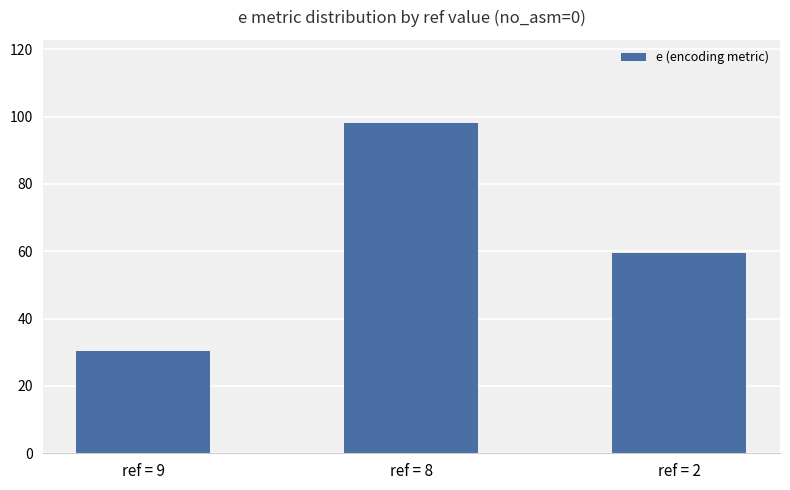

What is the minimum value shown in the chart?

30.2